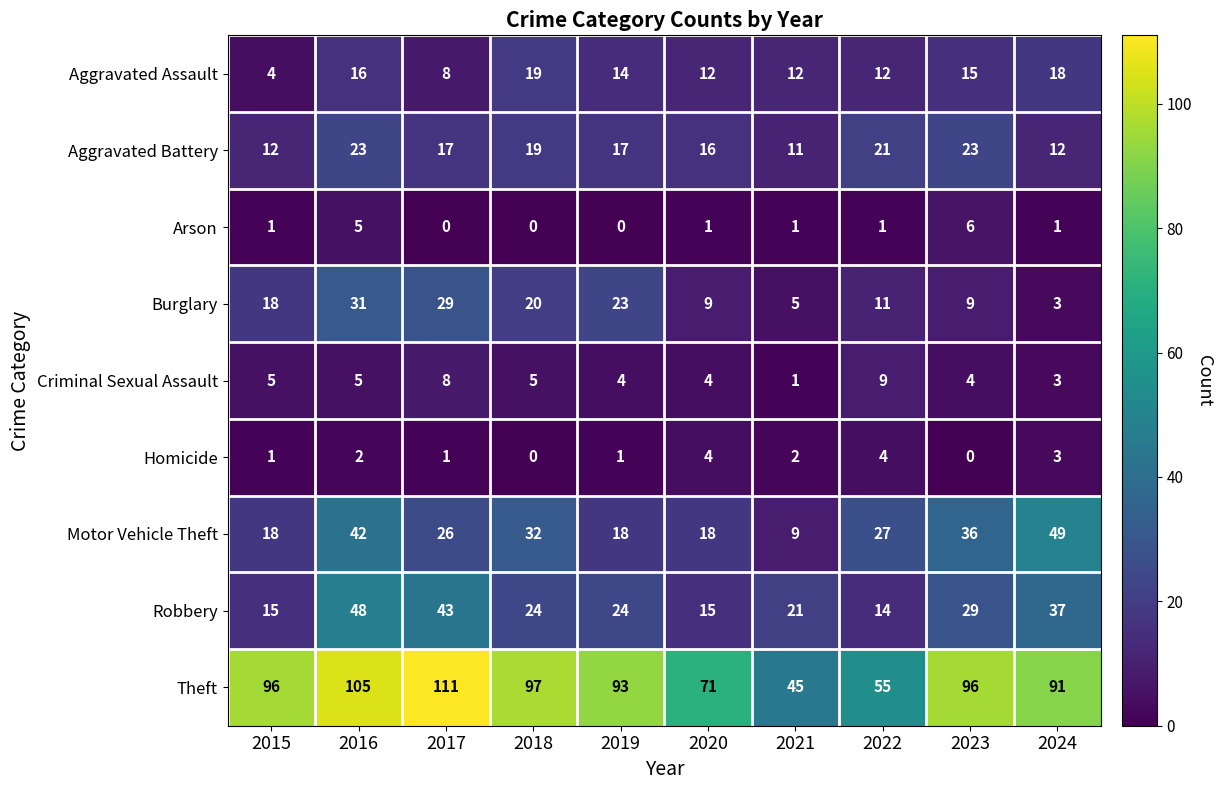

What is the difference between the highest and lowest values at 2024?

90